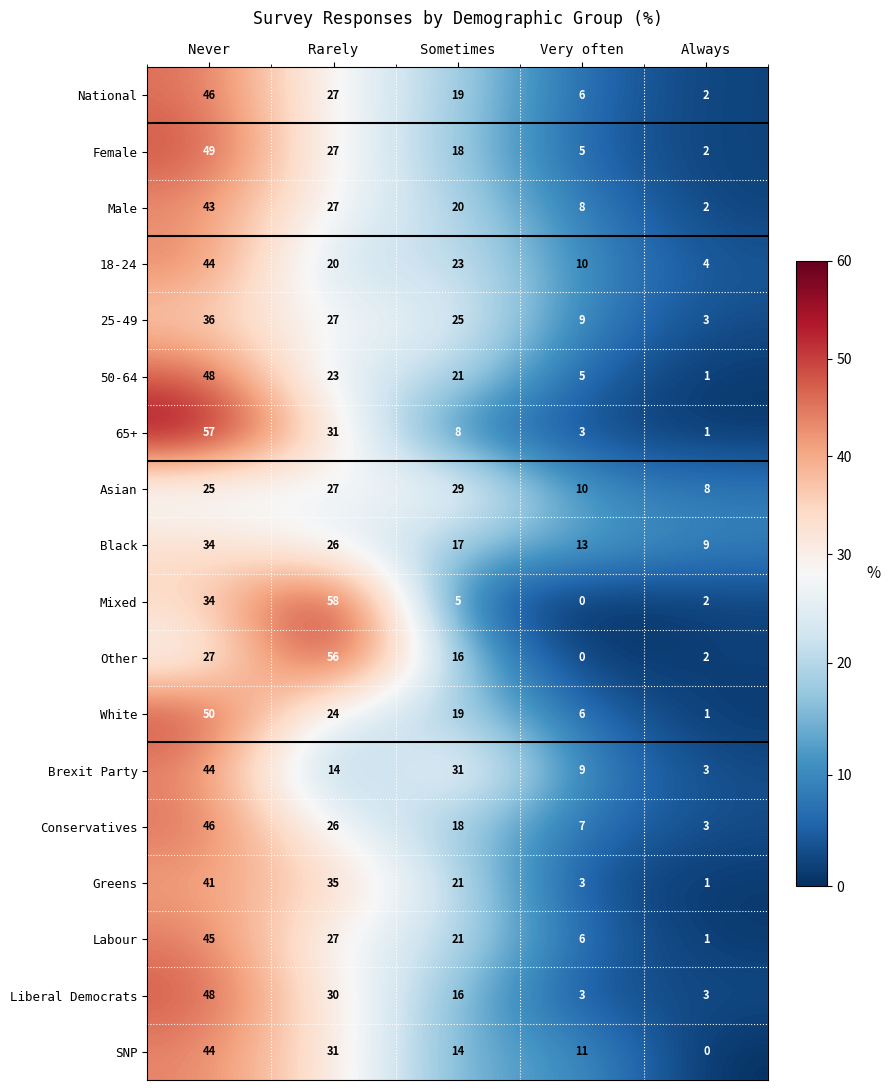

Rank the categories by SNP value from lowest to highest.

Always, Very often, Sometimes, Rarely, Never